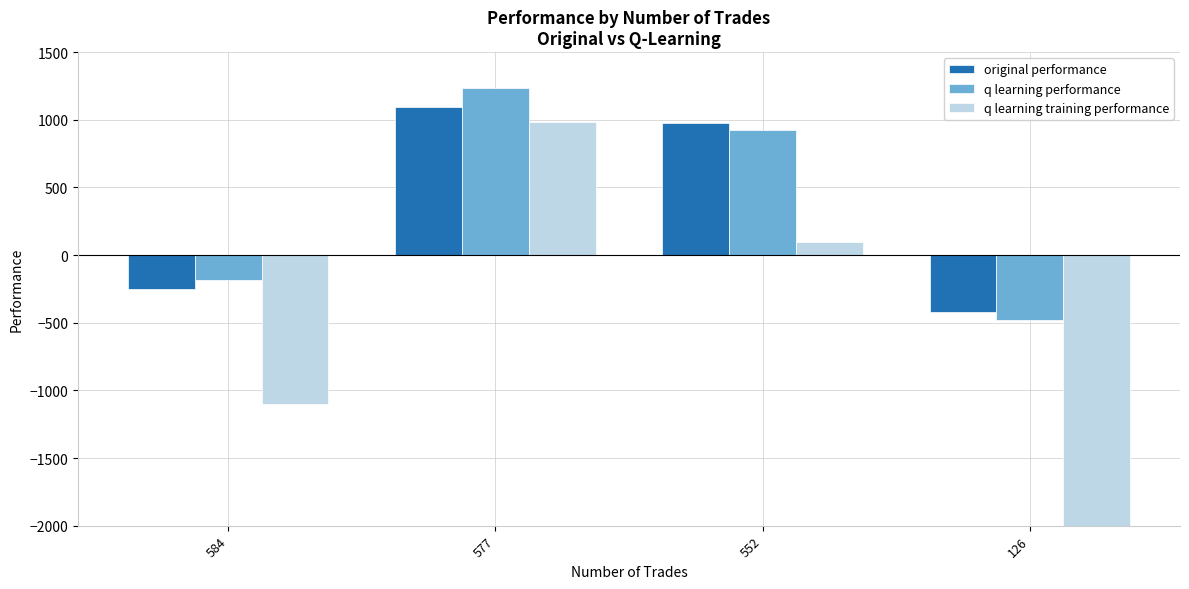

Which has a higher value, 577 or 126?

577